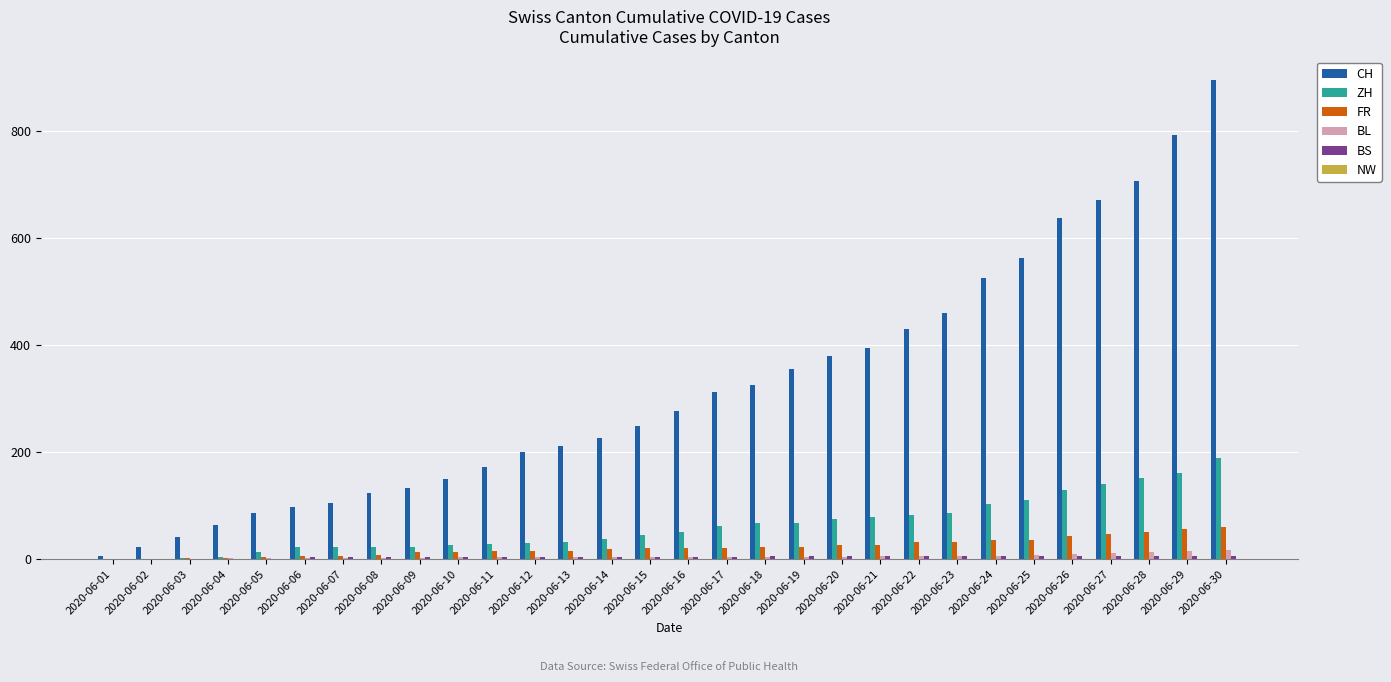

Which series has the largest total across all categories?

CH